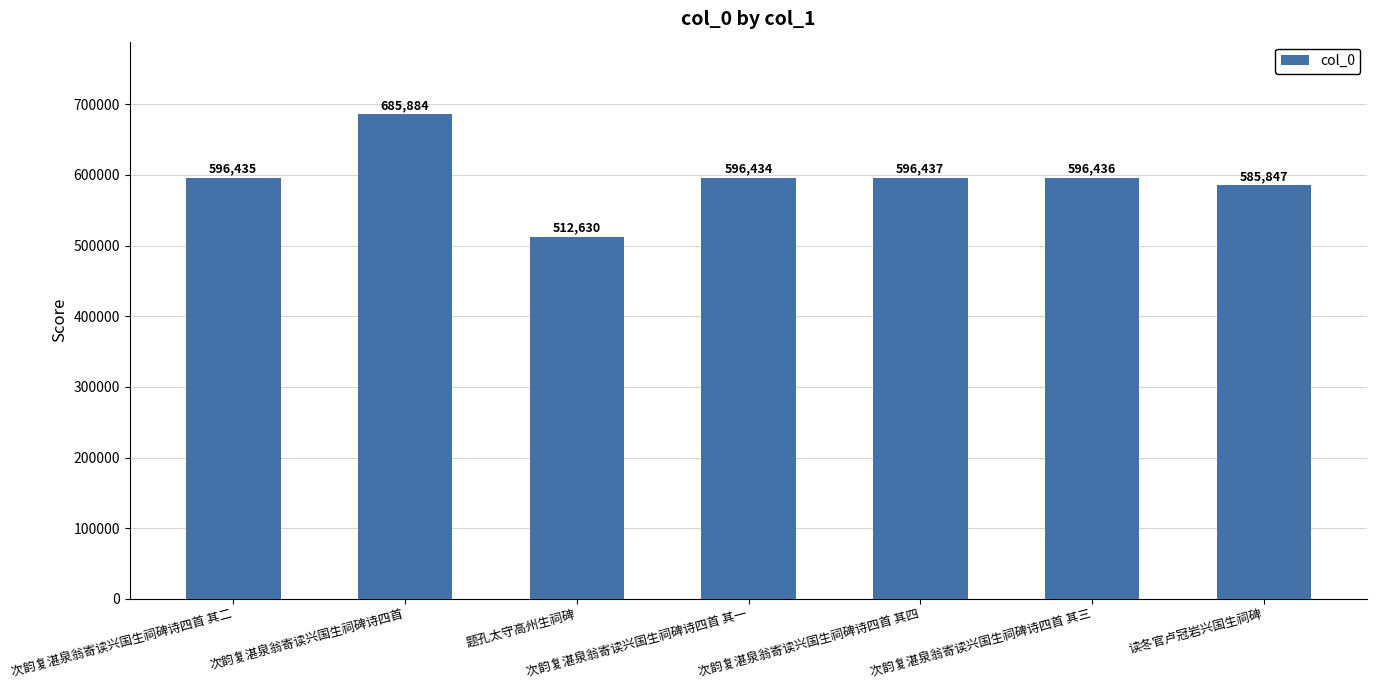

List the labels in order of value, smallest first.

题孔太守高州生祠碑, 读冬官卢冠岩兴国生祠碑, 次韵复湛泉翁寄读兴国生祠碑诗四首 其一, 次韵复湛泉翁寄读兴国生祠碑诗四首 其二, 次韵复湛泉翁寄读兴国生祠碑诗四首 其三, 次韵复湛泉翁寄读兴国生祠碑诗四首 其四, 次韵复湛泉翁寄读兴国生祠碑诗四首